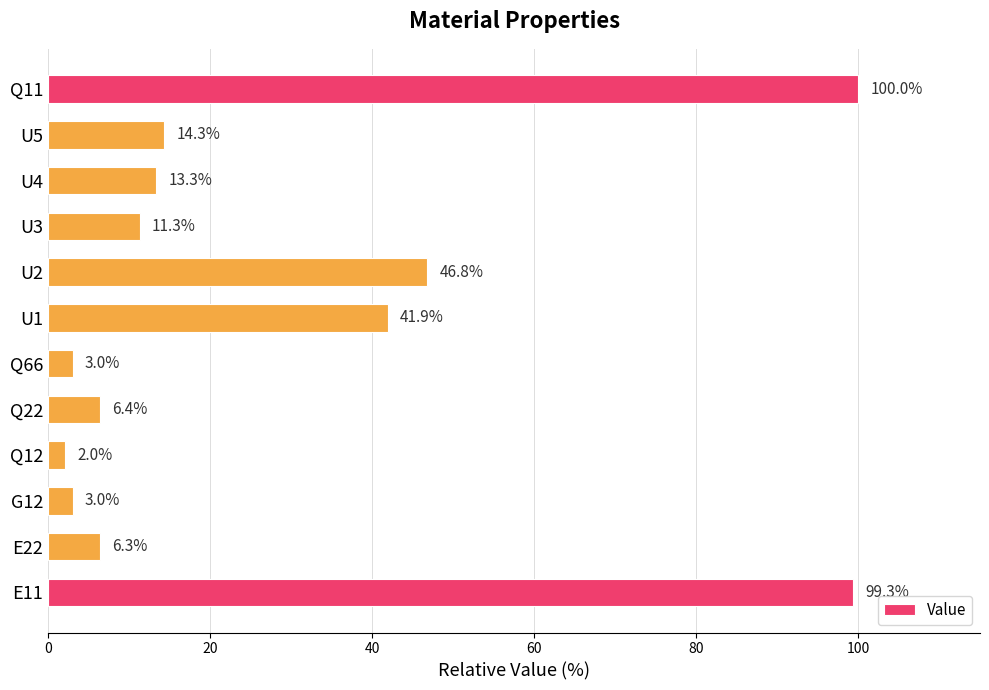

Does the chart contain stacked bars?

No